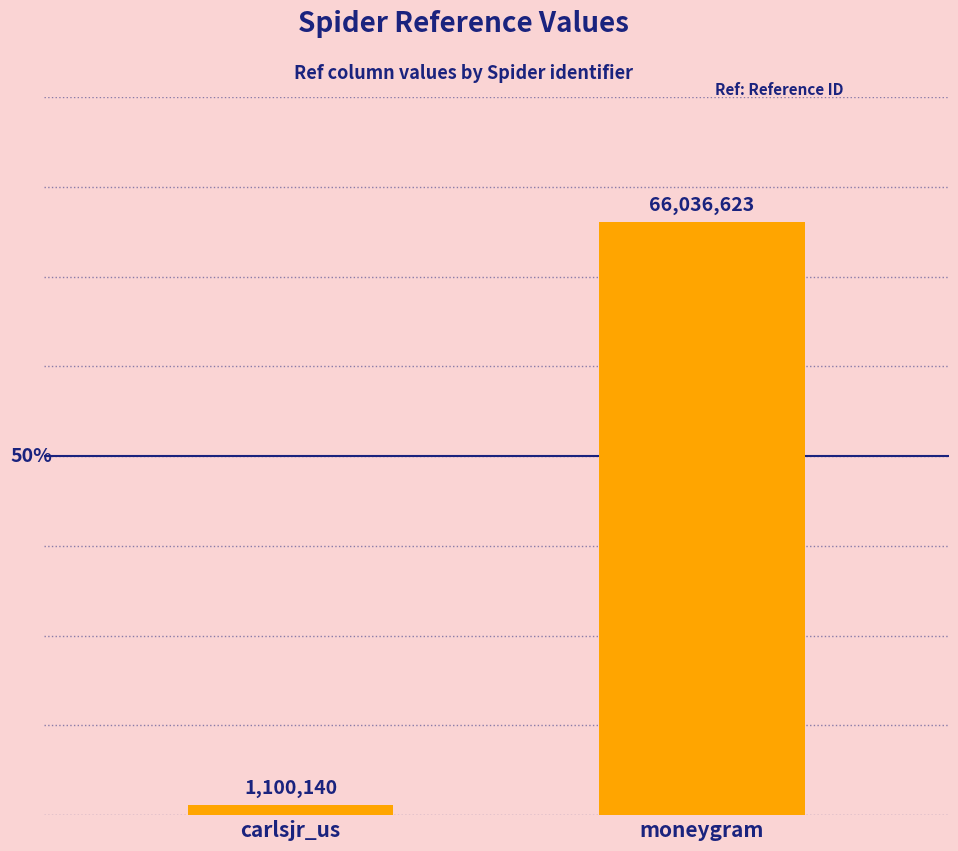

Does the chart contain stacked bars?

No